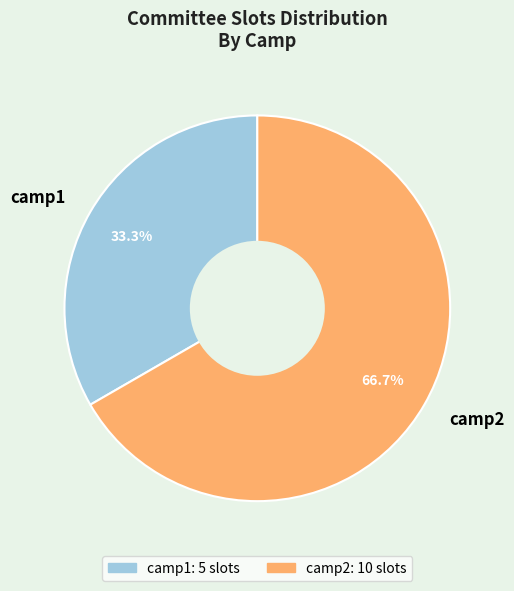

Count the number of slices in the pie.

2